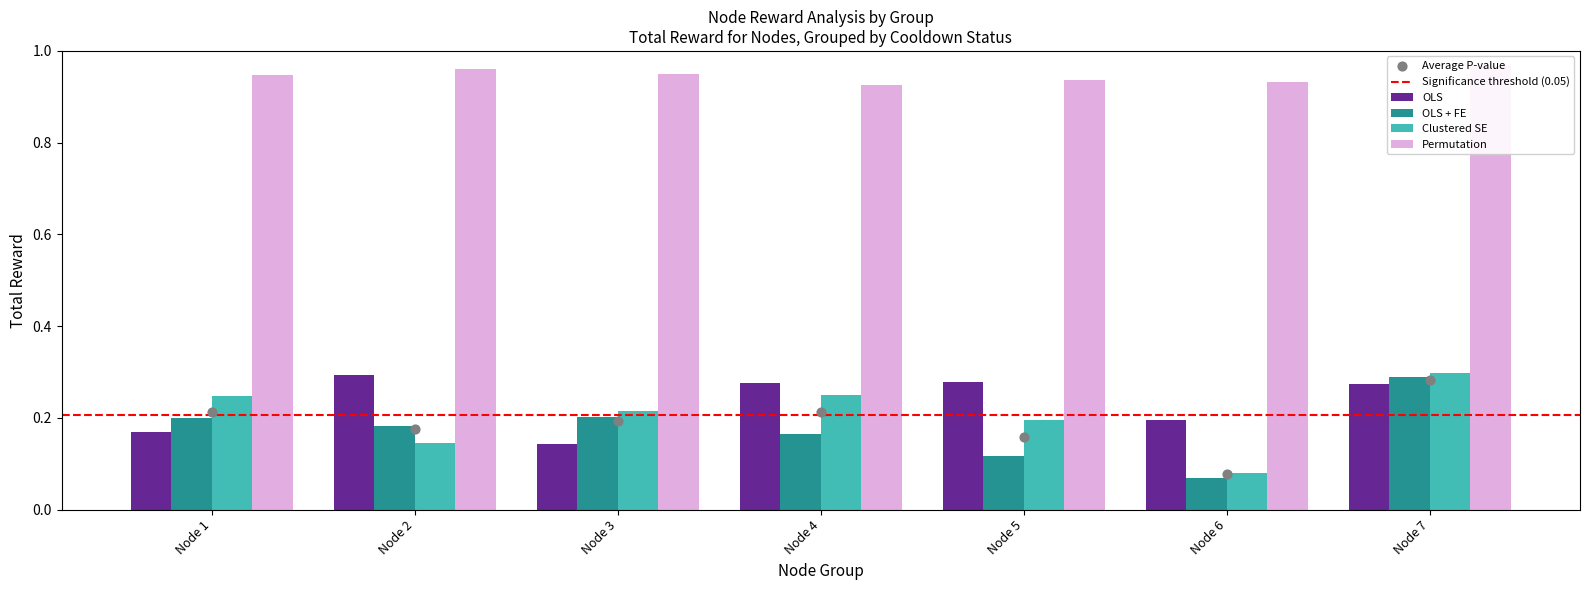

At how many categories does at least one series exceed 0?

7